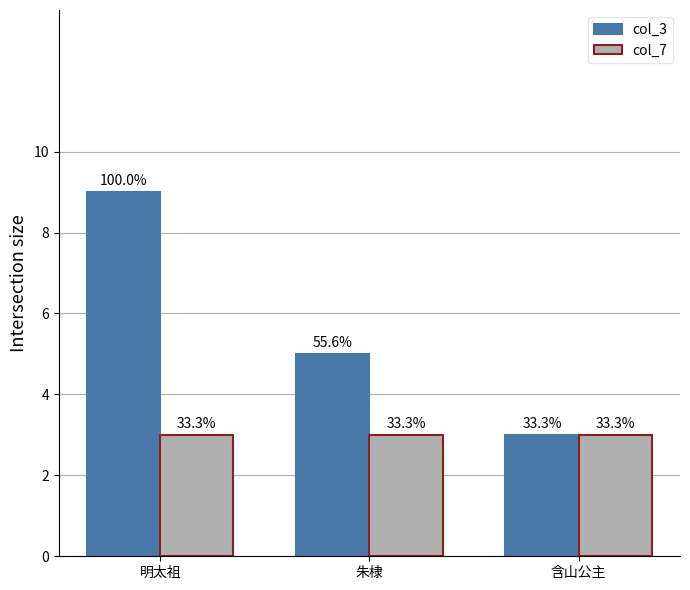

Rank the series at 明太祖 from highest to lowest value.

col_3, col_7